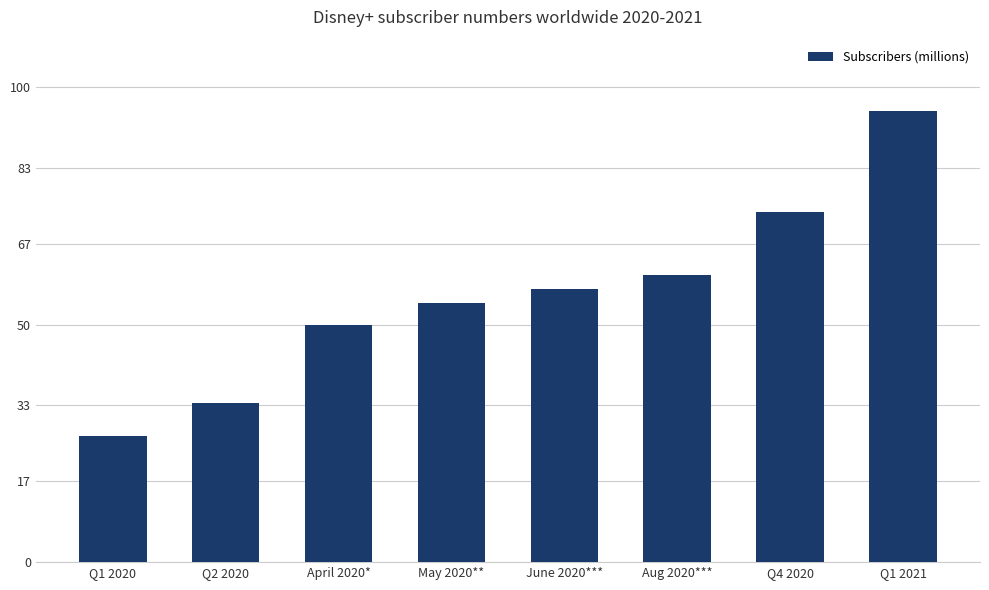

Reading left to right, extract all data points from this chart.

Q1 2020=26.5	Q2 2020=33.5	April 2020*=50.0	May 2020**=54.5	June 2020***=57.5	Aug 2020***=60.5	Q4 2020=73.7	Q1 2021=94.9